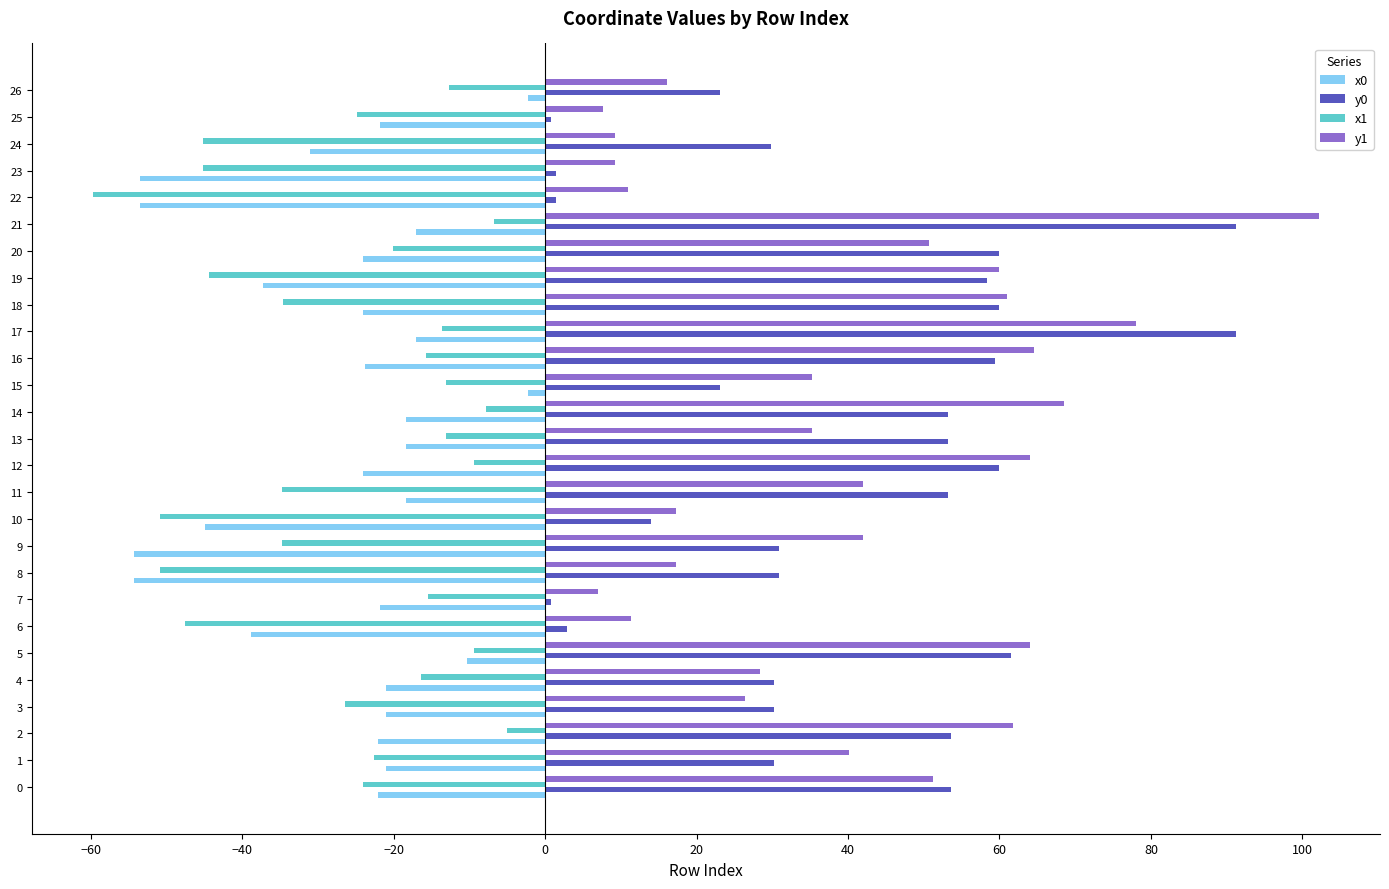

What is the total value across all series at 18?

62.3